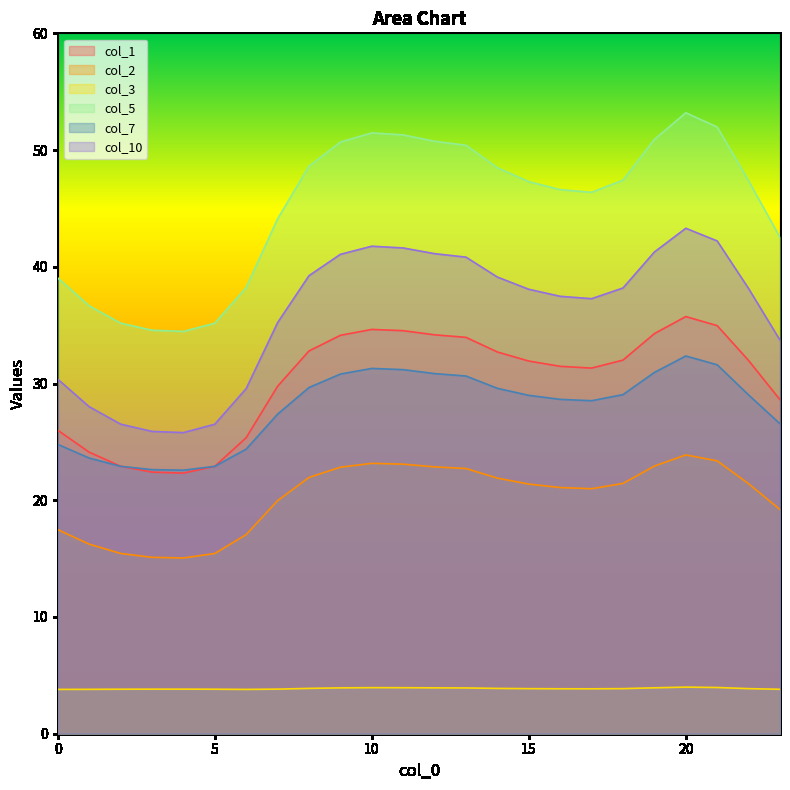

Does the chart have visible grid lines?

No